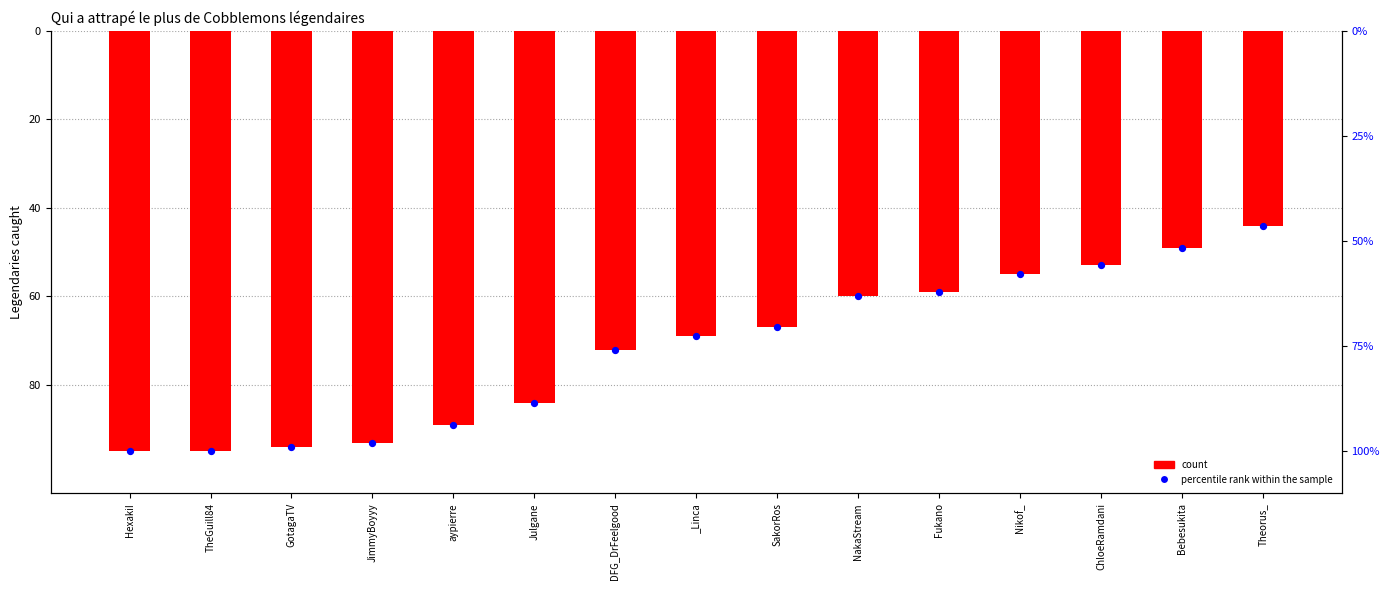

Which series has the largest total across all categories?

count